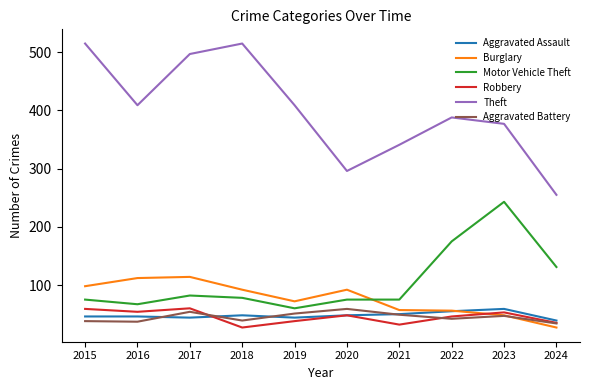

Is this an area chart (filled region under the line)?

No